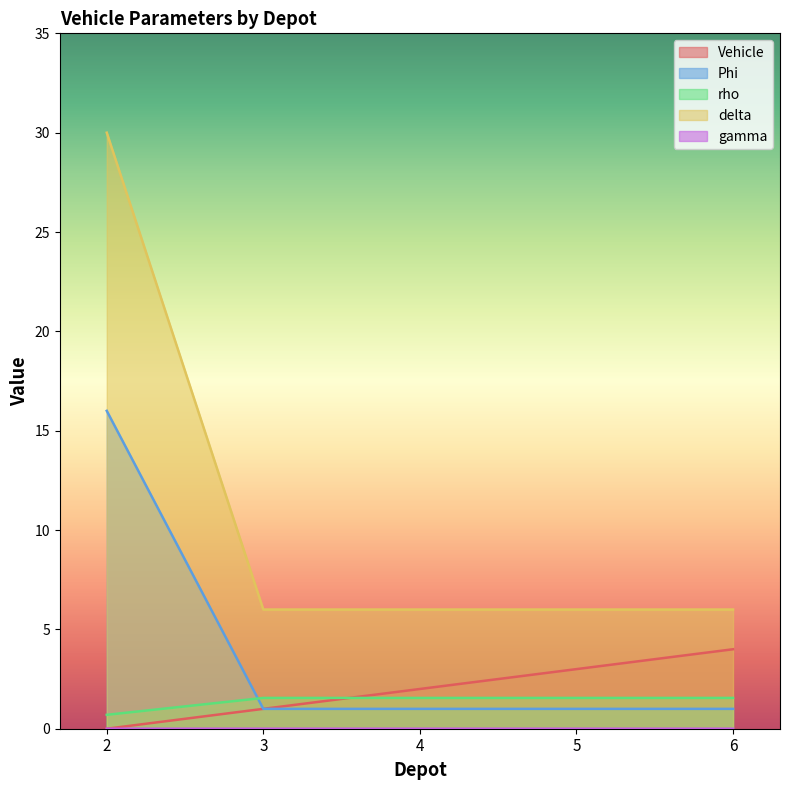

What is the average value of the Phi series?

4.0